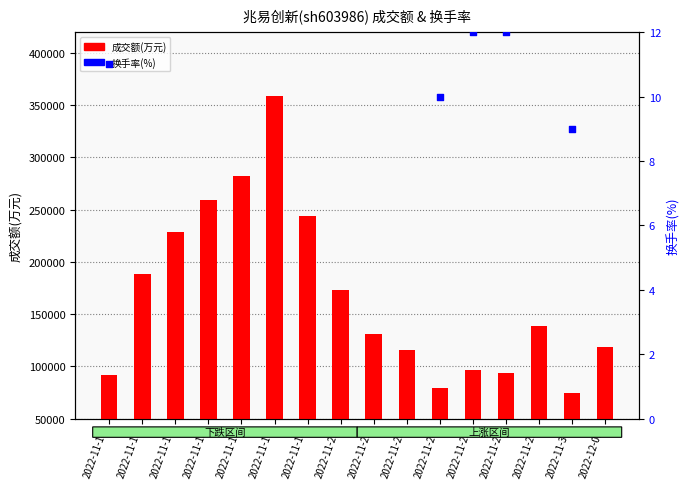

What is the total value across all series at 2022-11-14?

228237